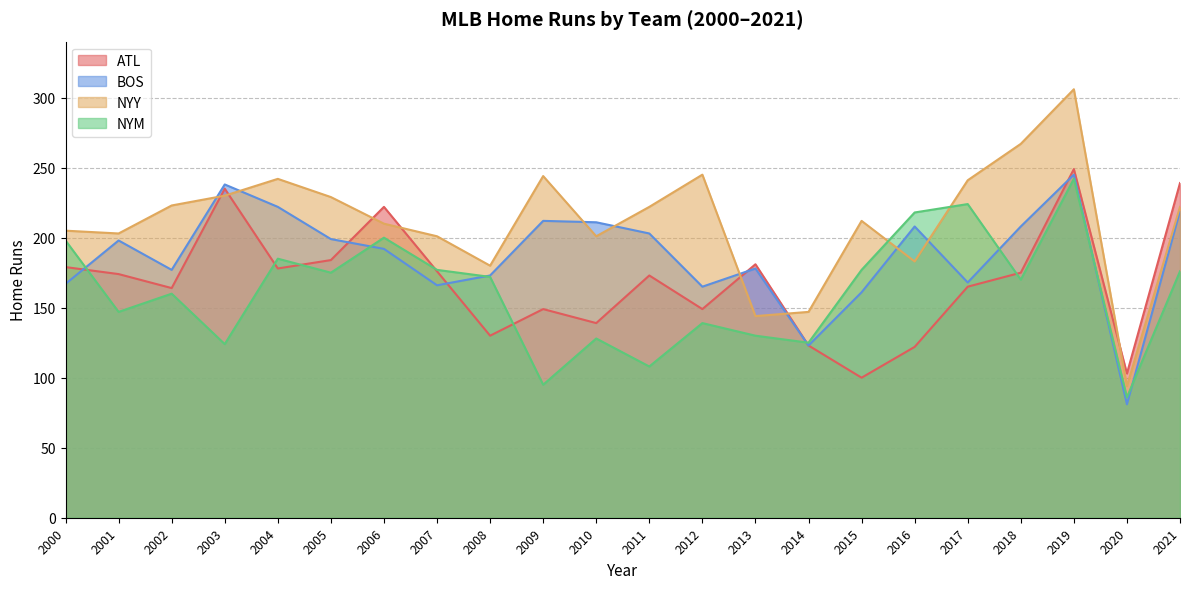

Does the chart display data point markers on the line(s)?

No